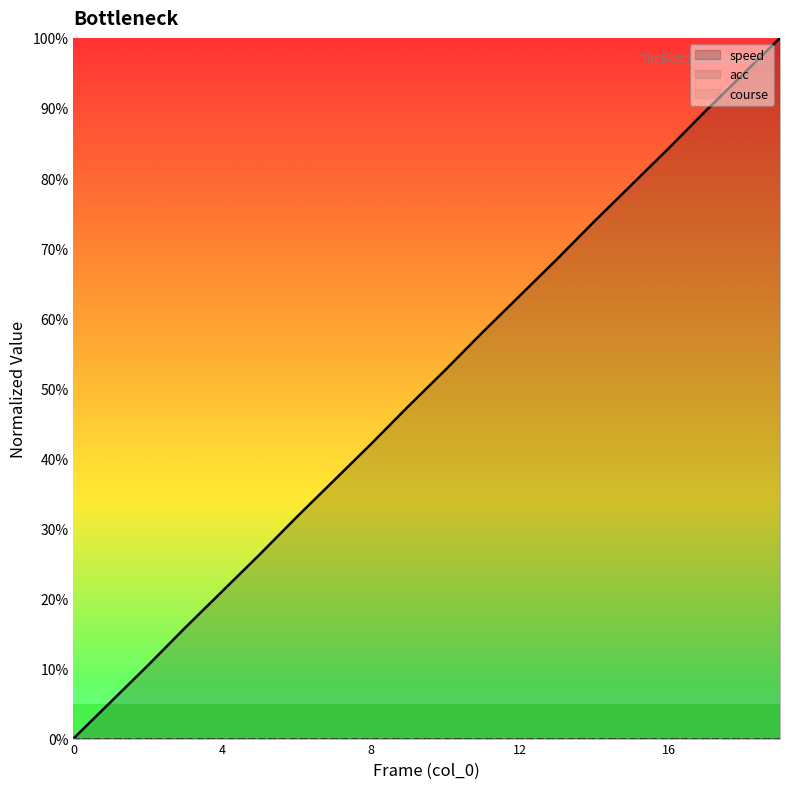

Which series has the largest total across all categories?

speed